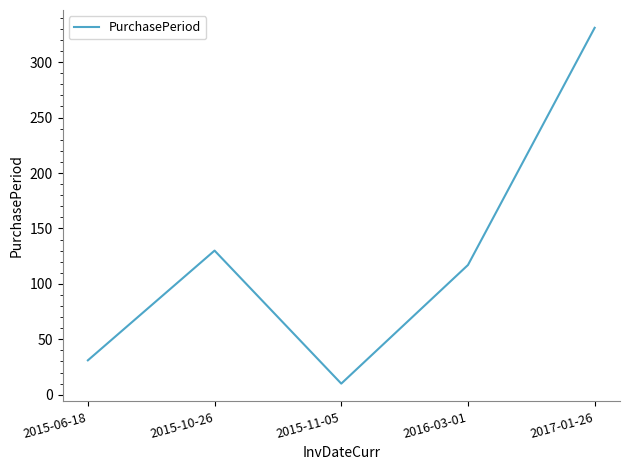

What is the ratio of the value at 2015-06-18 to the value at 2016-03-01?

0.3